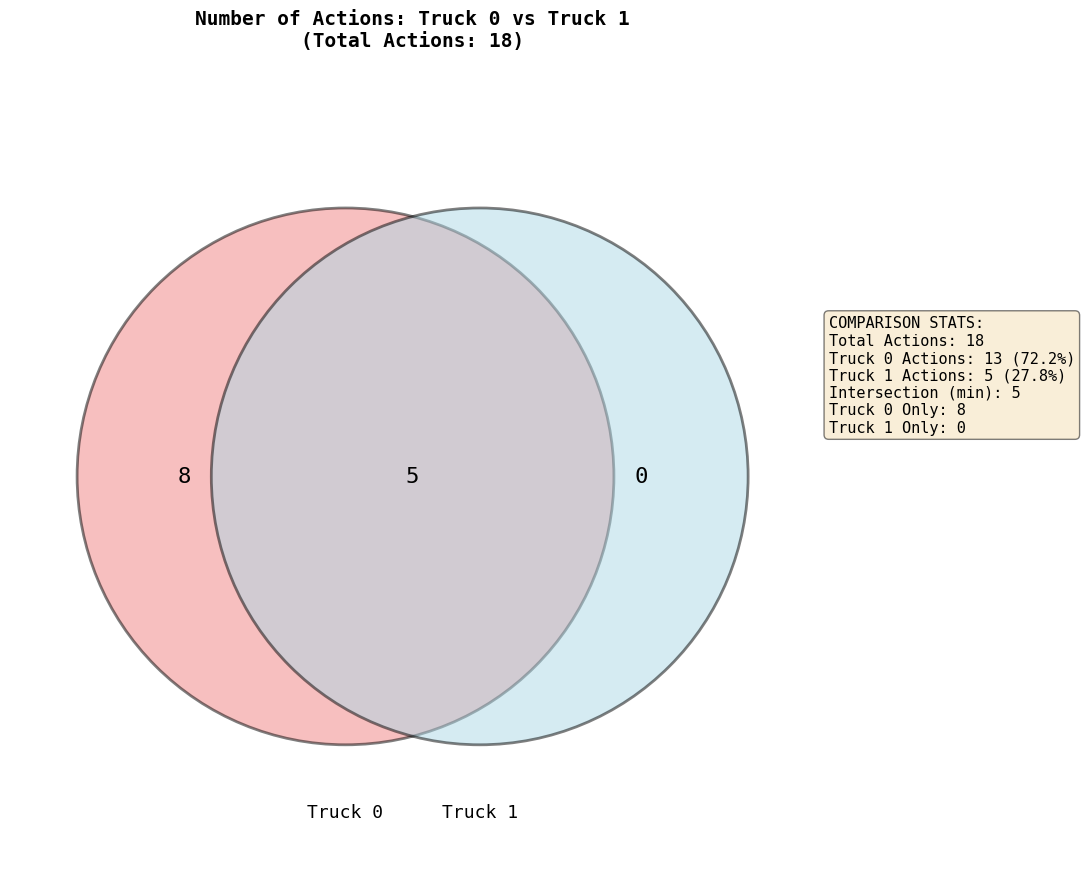

True or false: Truck 0 accounts for 72% of the total.

True